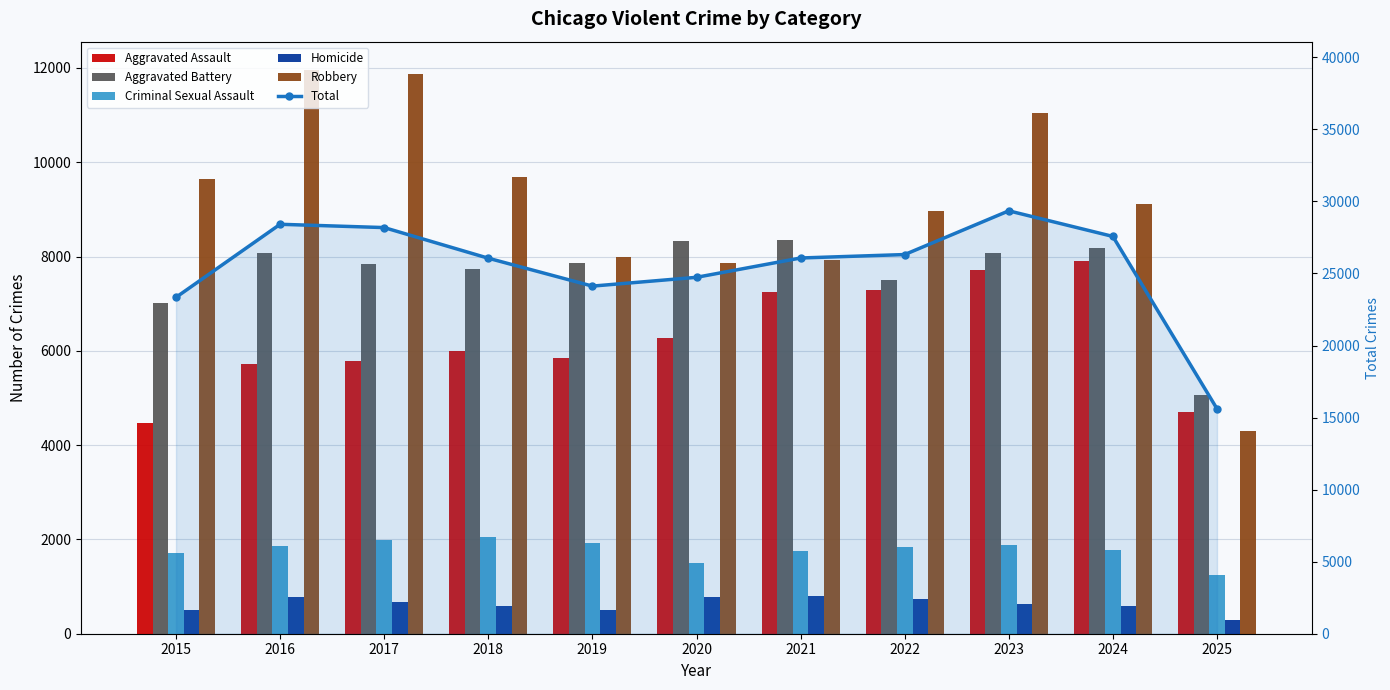

Reading left to right, what are all the values shown in this chart?

Aggravated Assault: 2015=4480	2016=5713	2017=5793	2018=6002	2019=5841	2020=6265	2021=7242	2022=7281	2023=7712	2024=7905	2025=4701
Aggravated Battery: 2015=7018	2016=8085	2017=7845	2018=7734	2019=7858	2020=8320	2021=8348	2022=7495	2023=8080	2024=8182	2025=5064
Criminal Sexual Assault: 2015=1715	2016=1871	2017=1995	2018=2055	2019=1931	2020=1508	2021=1760	2022=1844	2023=1873	2024=1780	2025=1248
Homicide: 2015=496	2016=786	2017=672	2018=588	2019=499	2020=787	2021=806	2022=730	2023=632	2024=589	2025=297
Robbery: 2015=9638	2016=11960	2017=11881	2018=9681	2019=7995	2020=7855	2021=7920	2022=8964	2023=11052	2024=9116	2025=4304
Total: 2015=23347	2016=28415	2017=28186	2018=26060	2019=24124	2020=24735	2021=26076	2022=26314	2023=29349	2024=27572	2025=15614